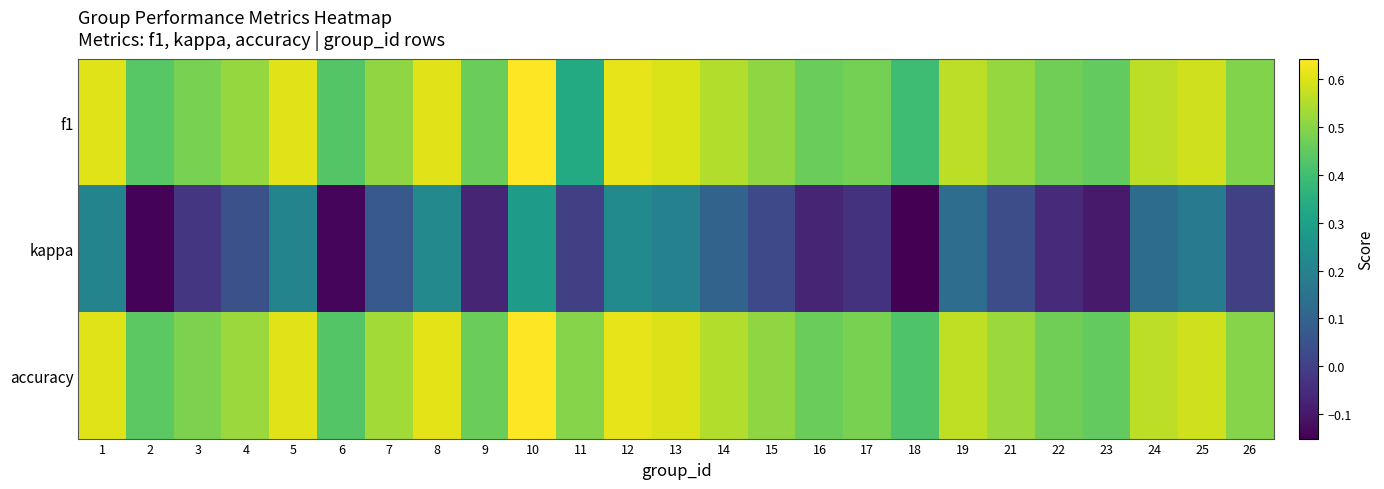

How many categories are shown in the chart?

25